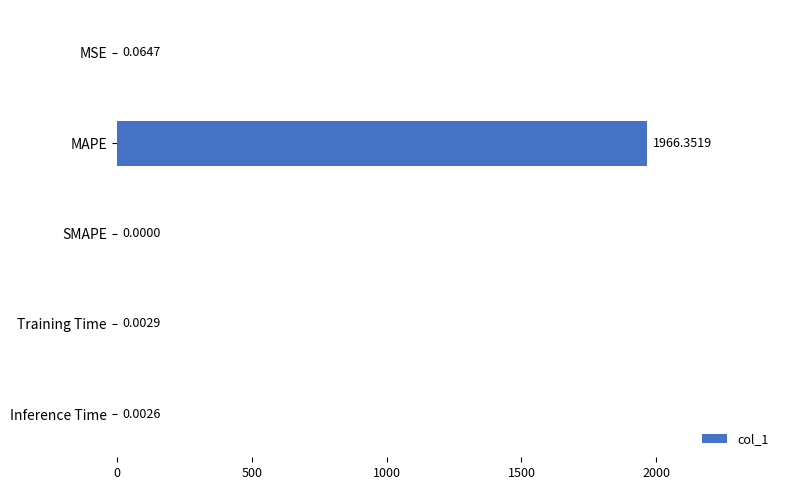

At which category does the chart reach its peak across all series?

MAPE